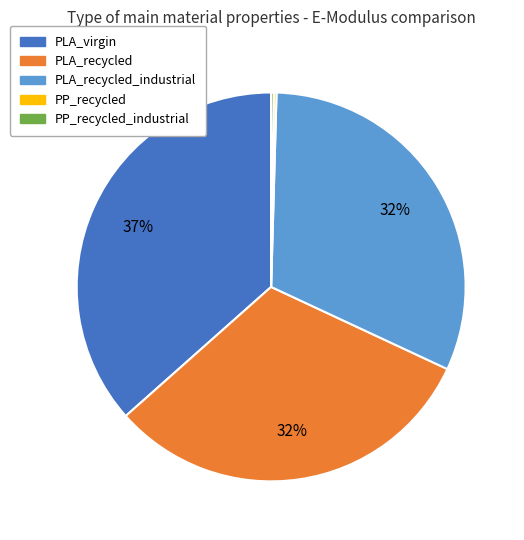

Is it true that PLA_recycled is 32% of the pie?

True